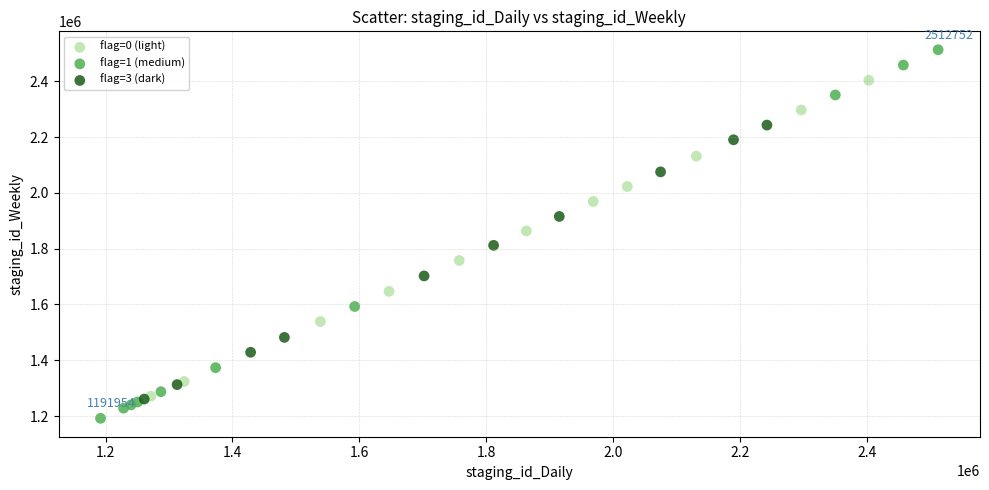

Which series contains the lowest Y value?

flag=1 (medium)